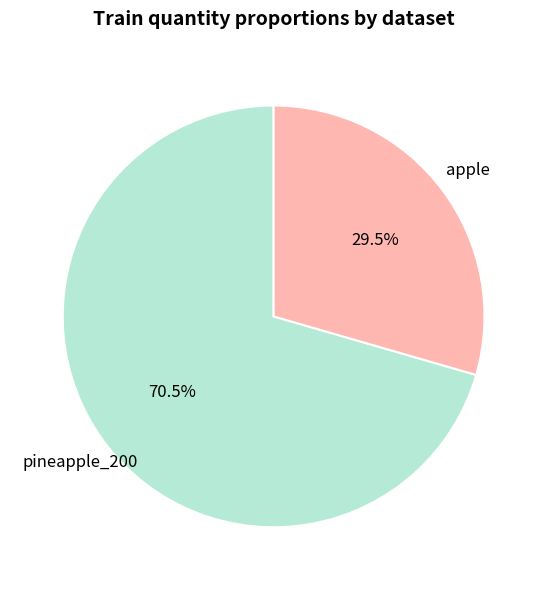

Count the number of slices in the pie.

2